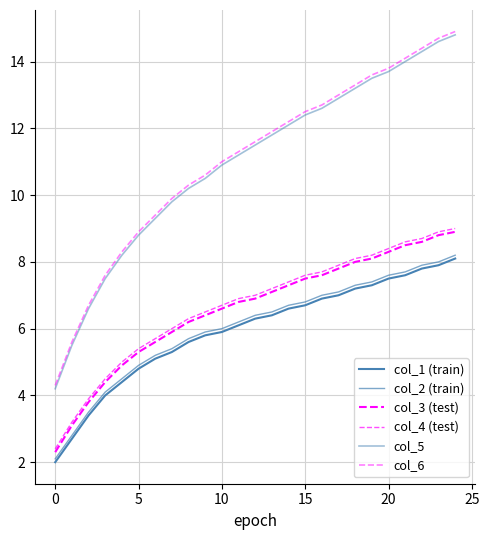

How many lines are shown in the chart?

6